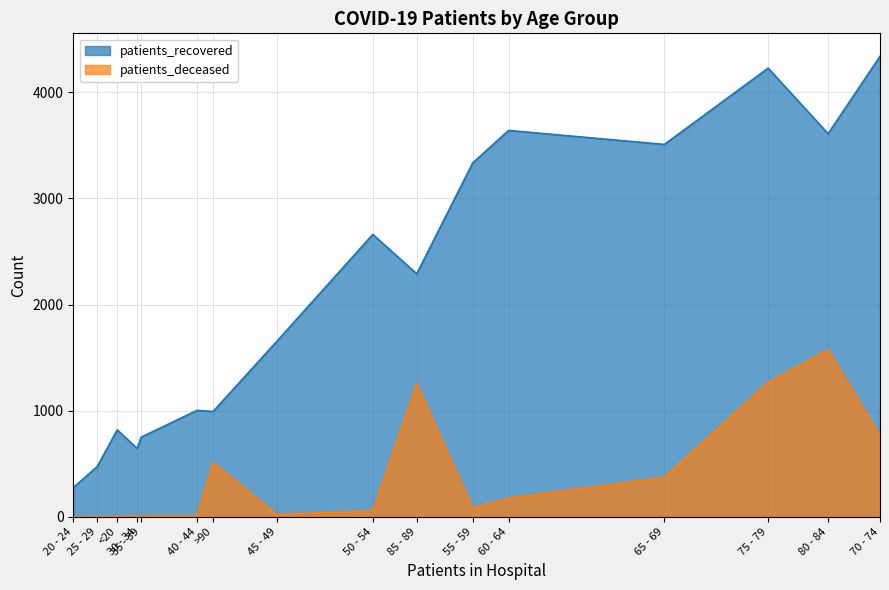

How many values in the patients_deceased series are below 84?

8